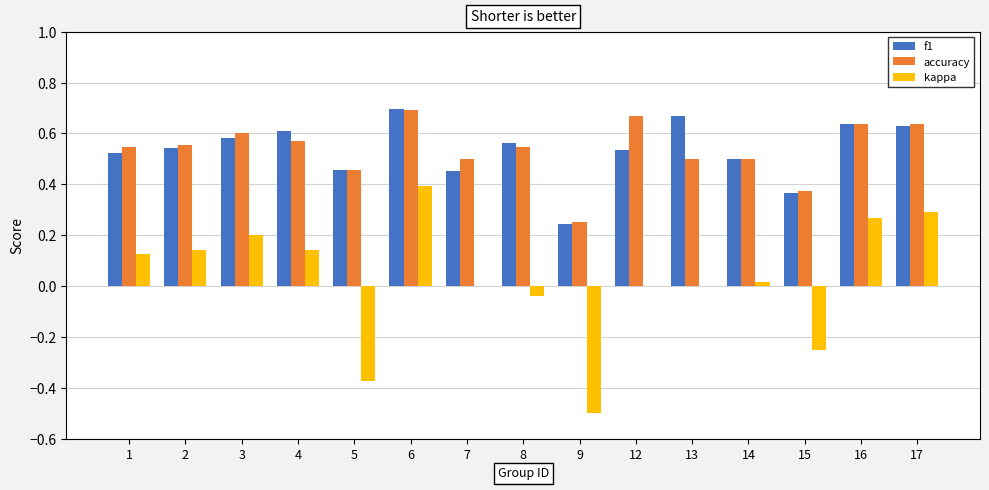

What is the total value across all series at 7?

1.0